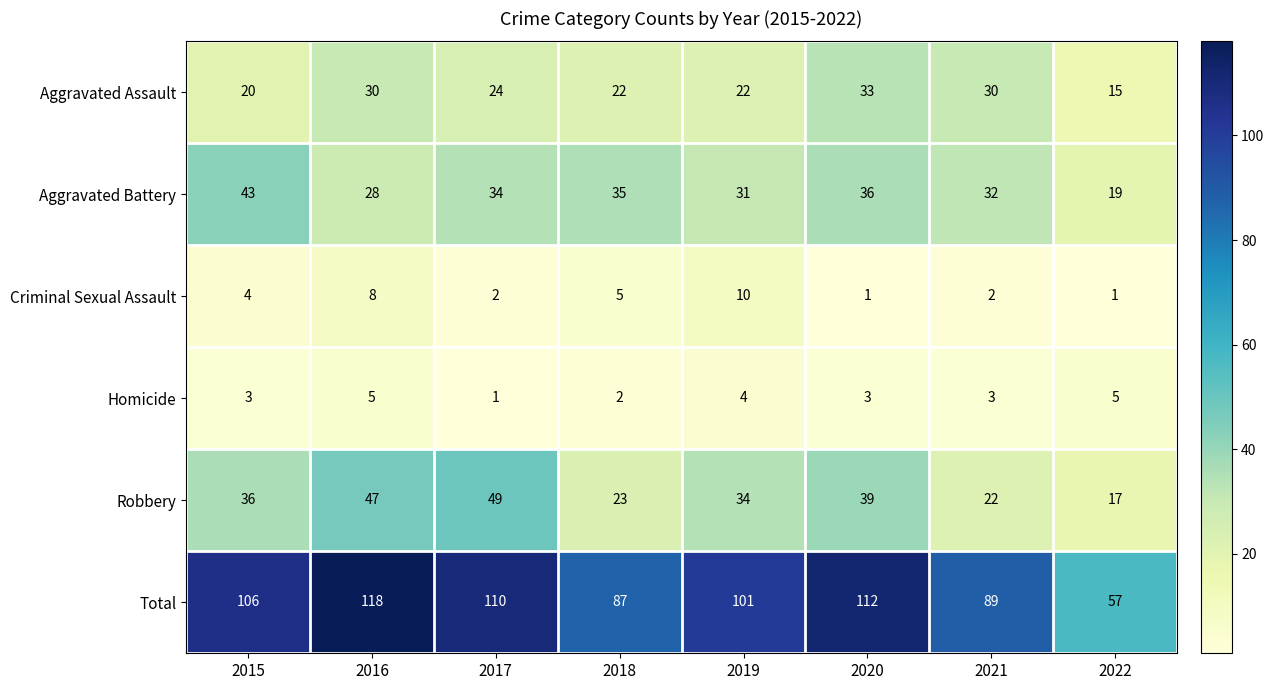

Which category has the lowest value in the Aggravated Battery series?

2022